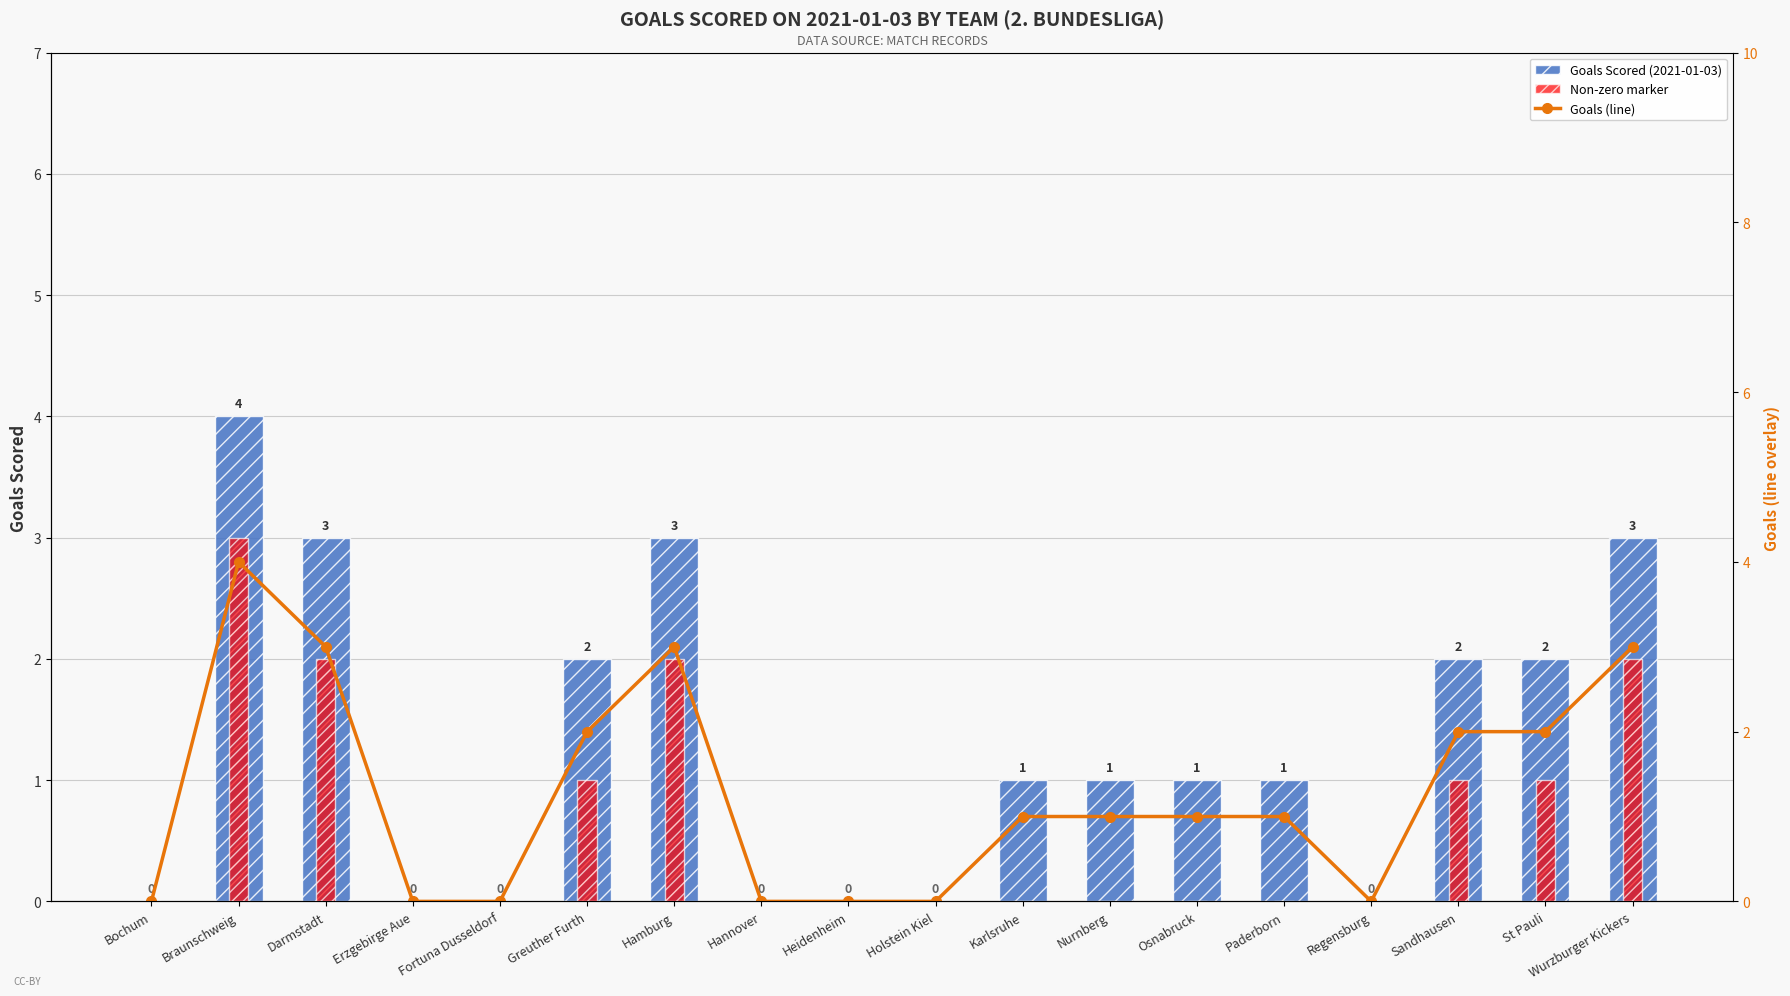

Which series has the largest range (max minus min)?

Goals Scored (2021-01-03)